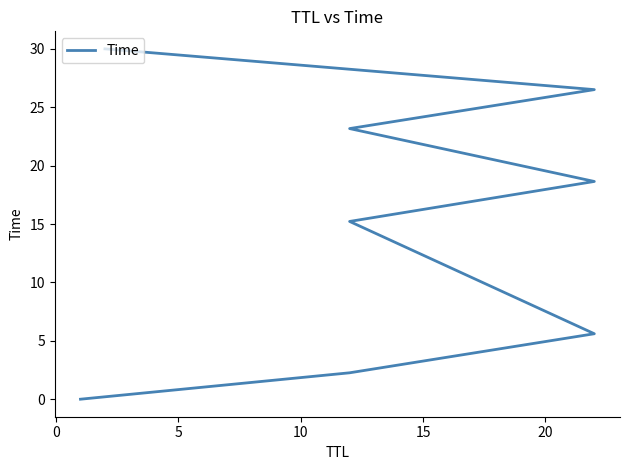

What is the label of the 4th point from the left?

10